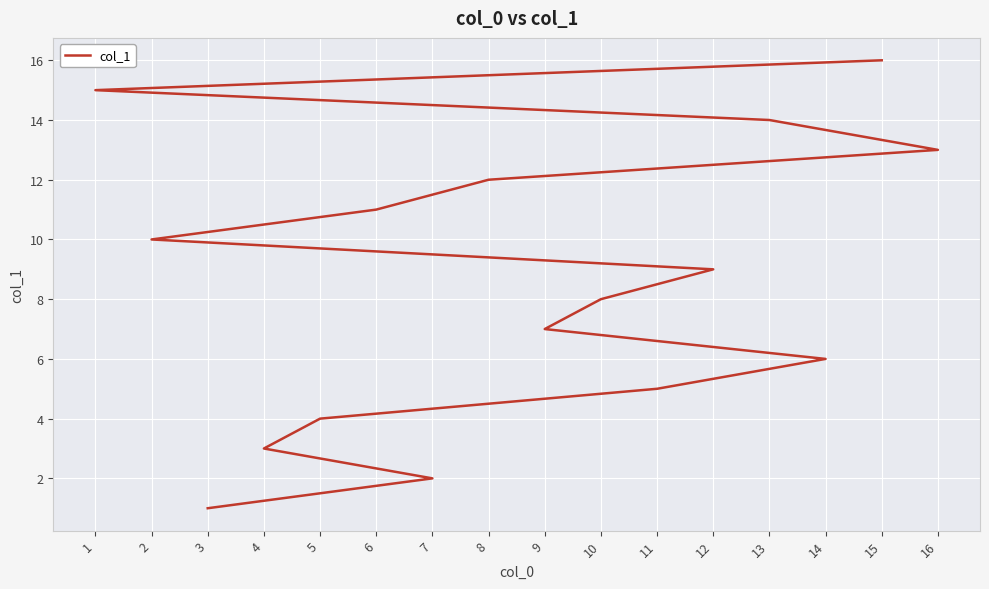

Between 13 and 4, which is larger?

13